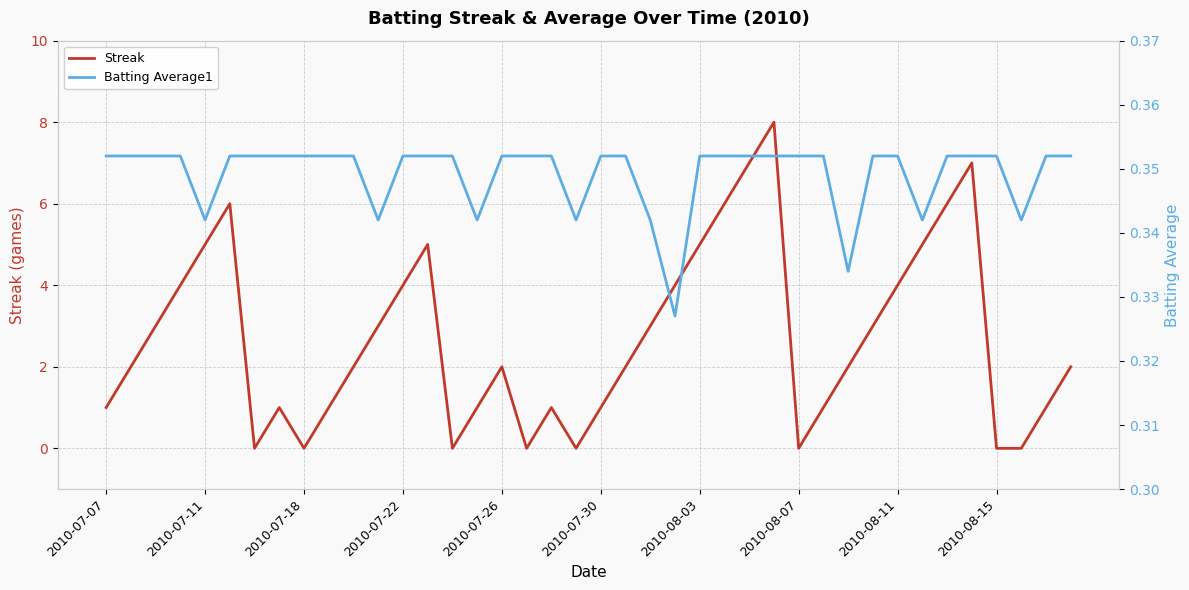

What is the minimum value for Batting Average1?

0.3